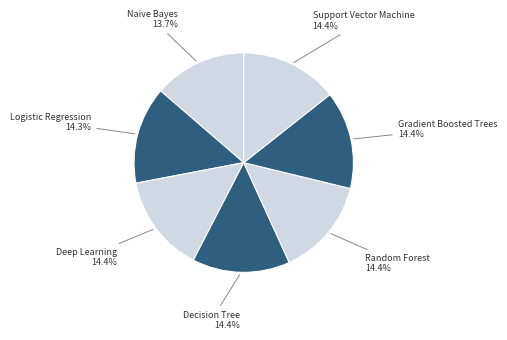

Combined, do Deep Learning and Decision Tree account for over 50%?

No